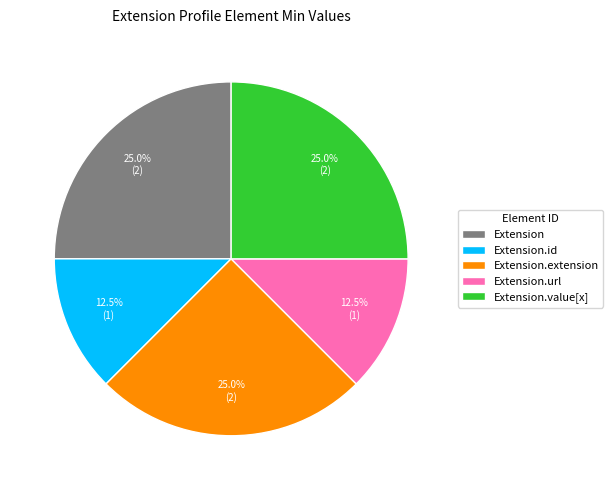

How many slices are in this pie chart?

5